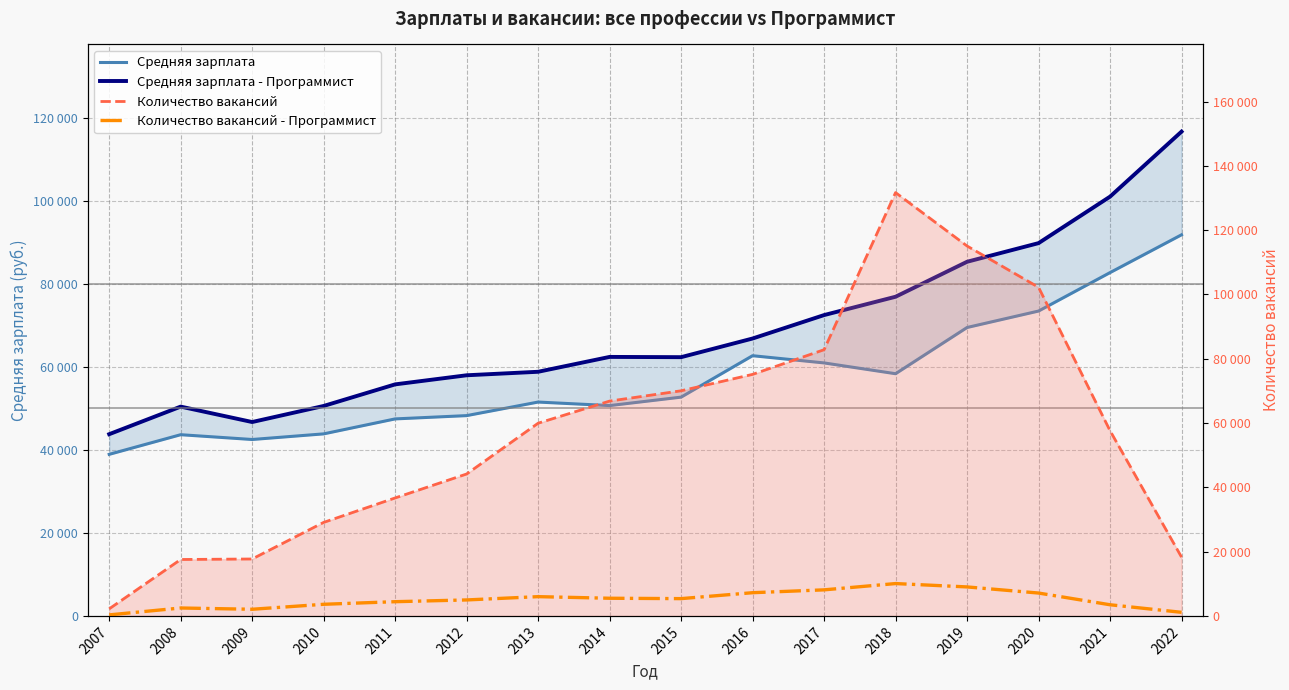

Where is Средняя зарплата - Программист nearest to the value 80210?

2018